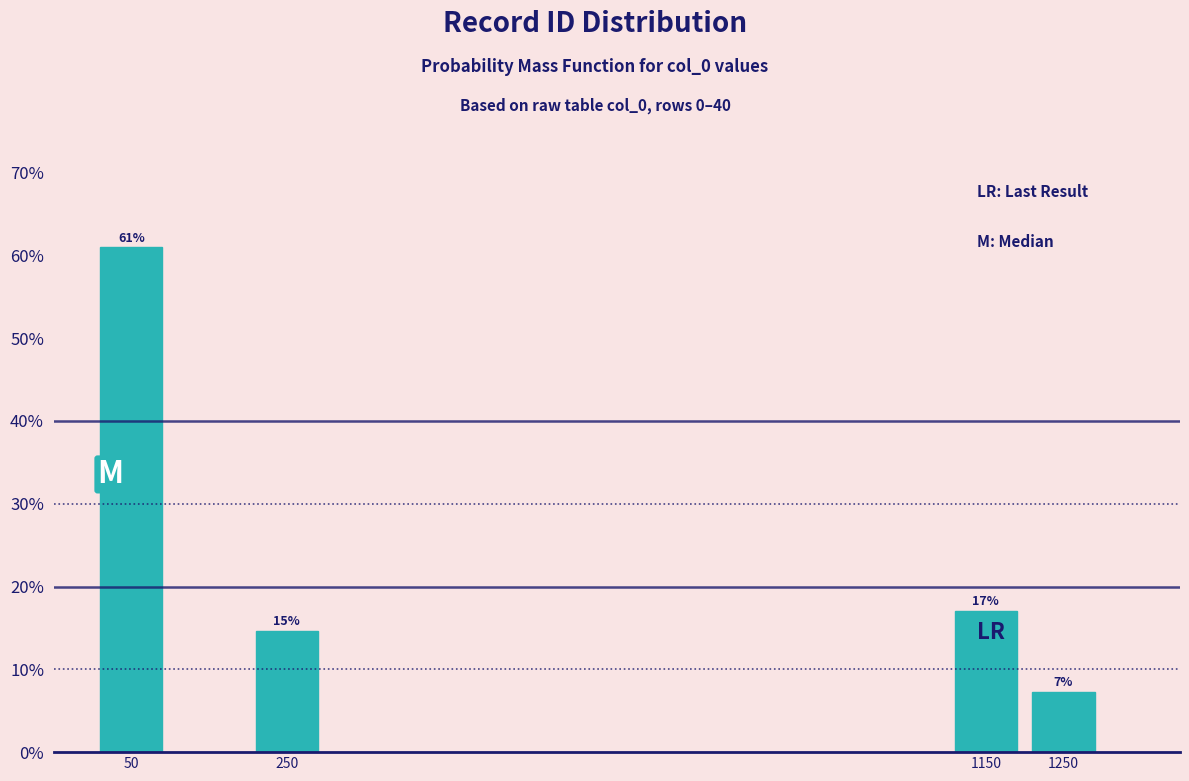

Rank the categories by value from lowest to highest.

1250, 250, 1150, 50